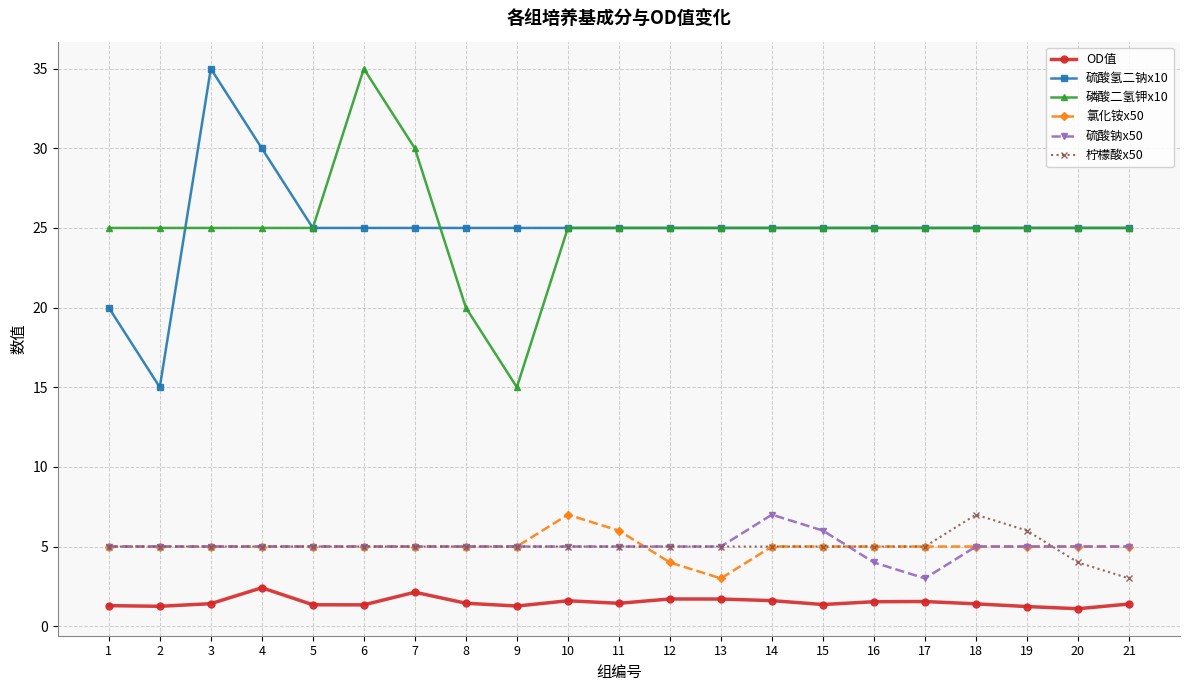

Count the number of categories in the chart.

21